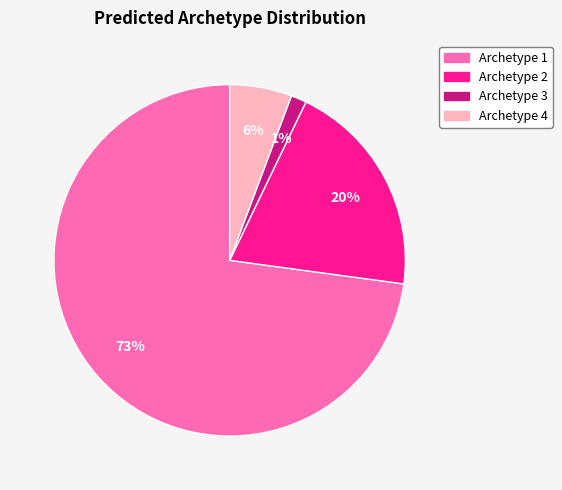

Is there any slice that represents more than half of the pie?

Yes